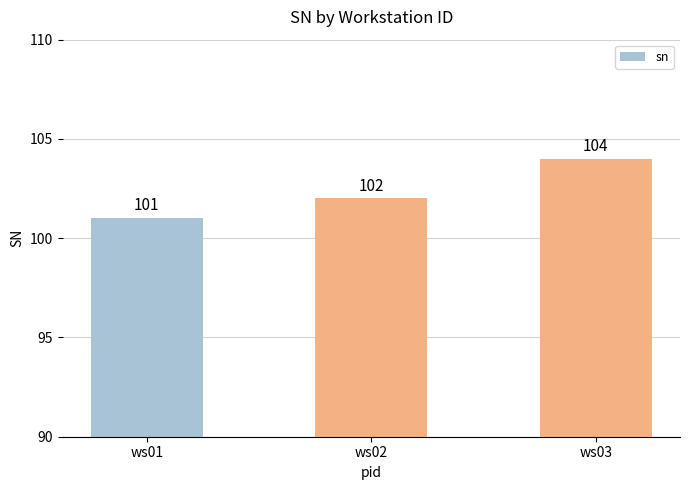

Which category has the lowest value across all series?

ws01